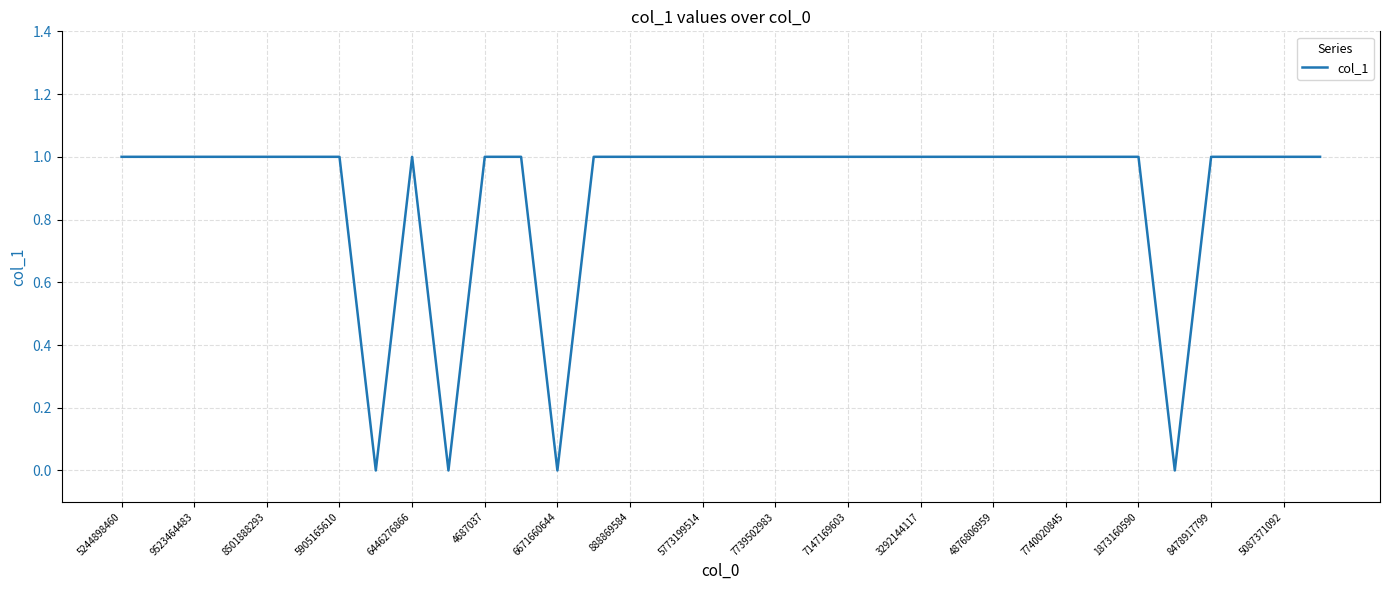

Is it true that the value at 888869584 is 1?

True